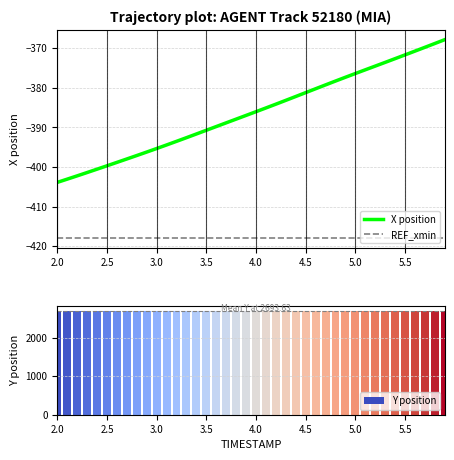

True or false: X position has a value of -145.6 at 5.5.

False